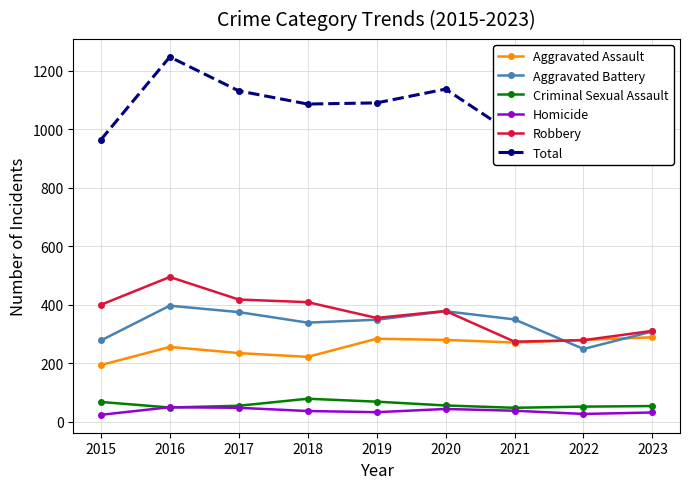

Where does the Total series first go above 1086?

2016